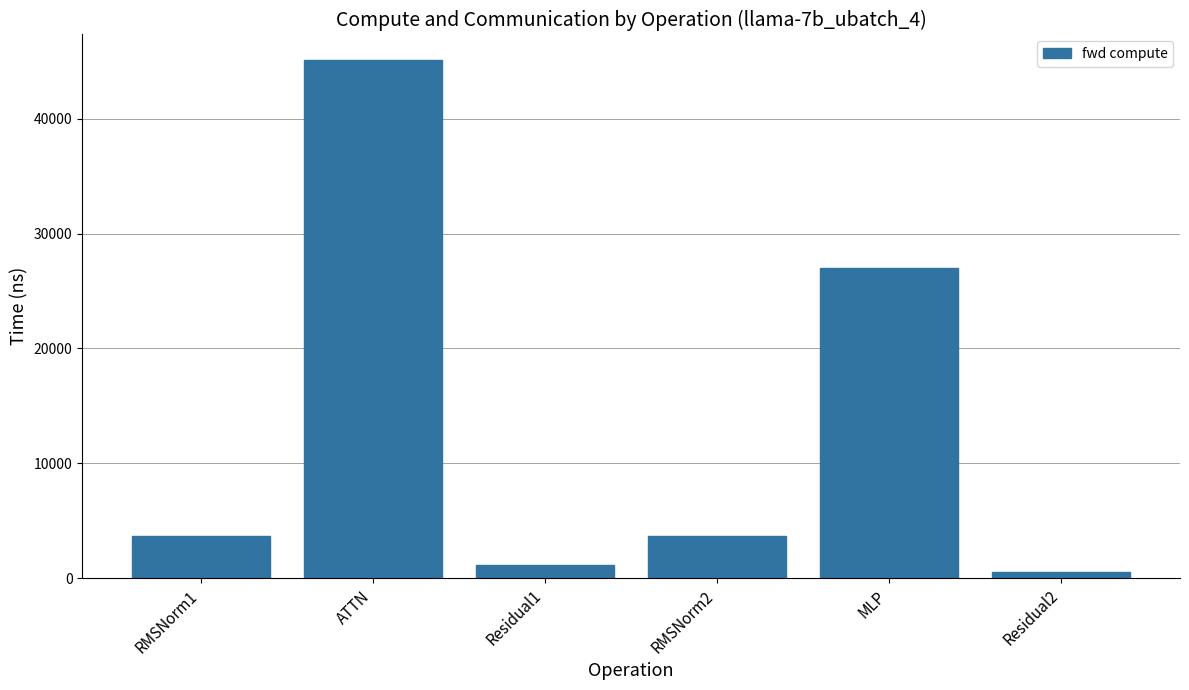

Where is the data nearest to the value 22818?

MLP